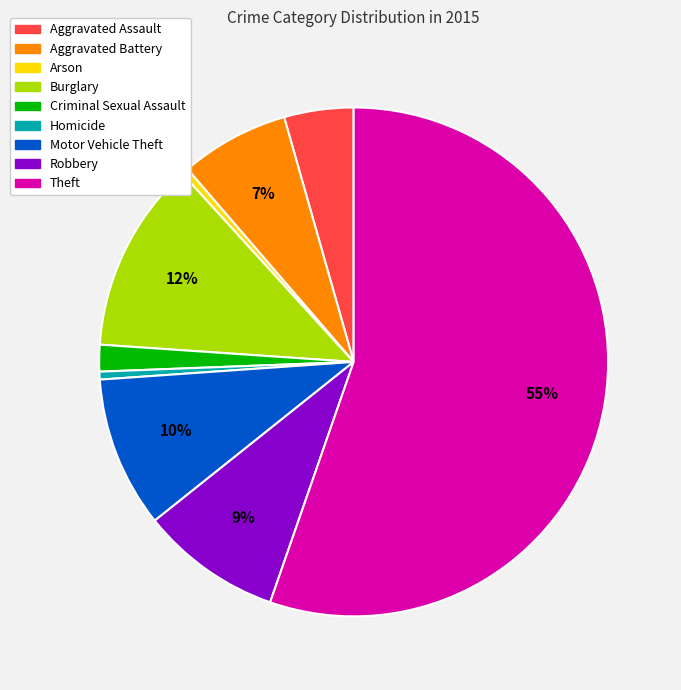

What is the largest slice in the pie chart?

Theft